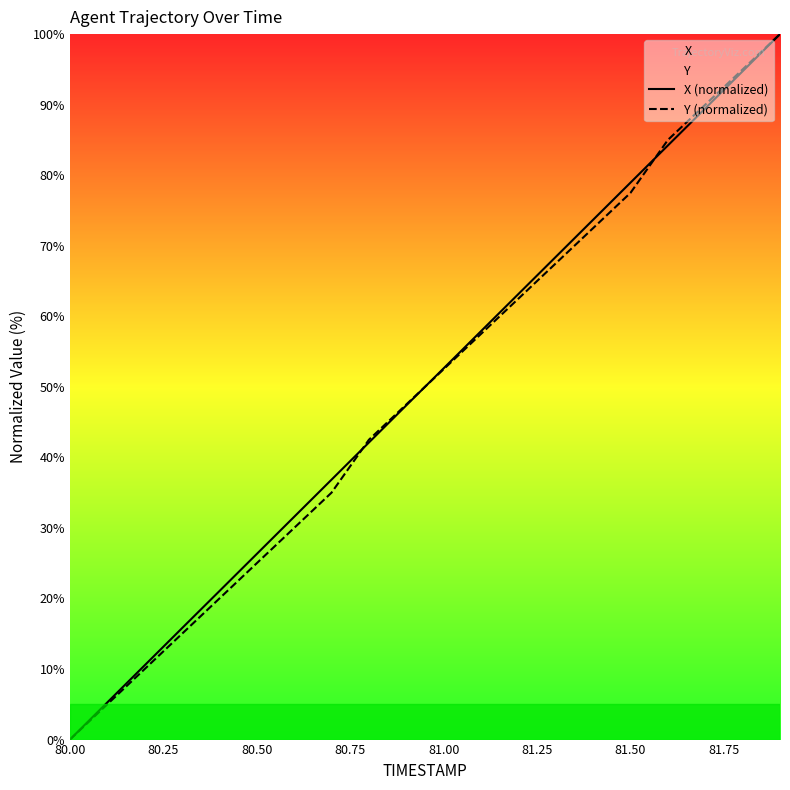

What is the sum of all X (normalized) values?

1000.0